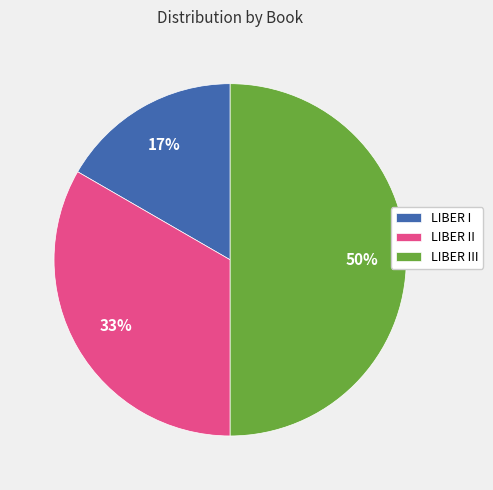

What is the smallest slice in the pie chart?

LIBER I